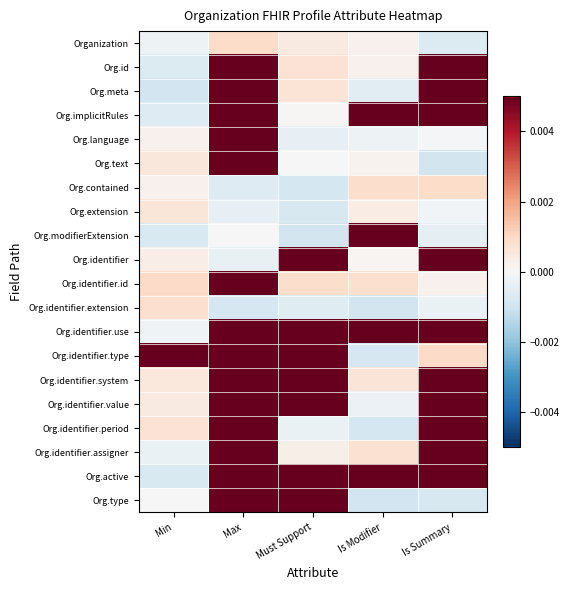

Rank the series at Is Summary from highest to lowest value.

Org.active, Org.id, Org.identifier.system, Org.identifier.assigner, Org.identifier.period, Org.implicitRules, Org.identifier.use, Org.identifier, Org.meta, Org.identifier.value, Org.identifier.type, Org.contained, Org.identifier.id, Org.language, Org.extension, Org.identifier.extension, Org.modifierExtension, Organization, Org.type, Org.text